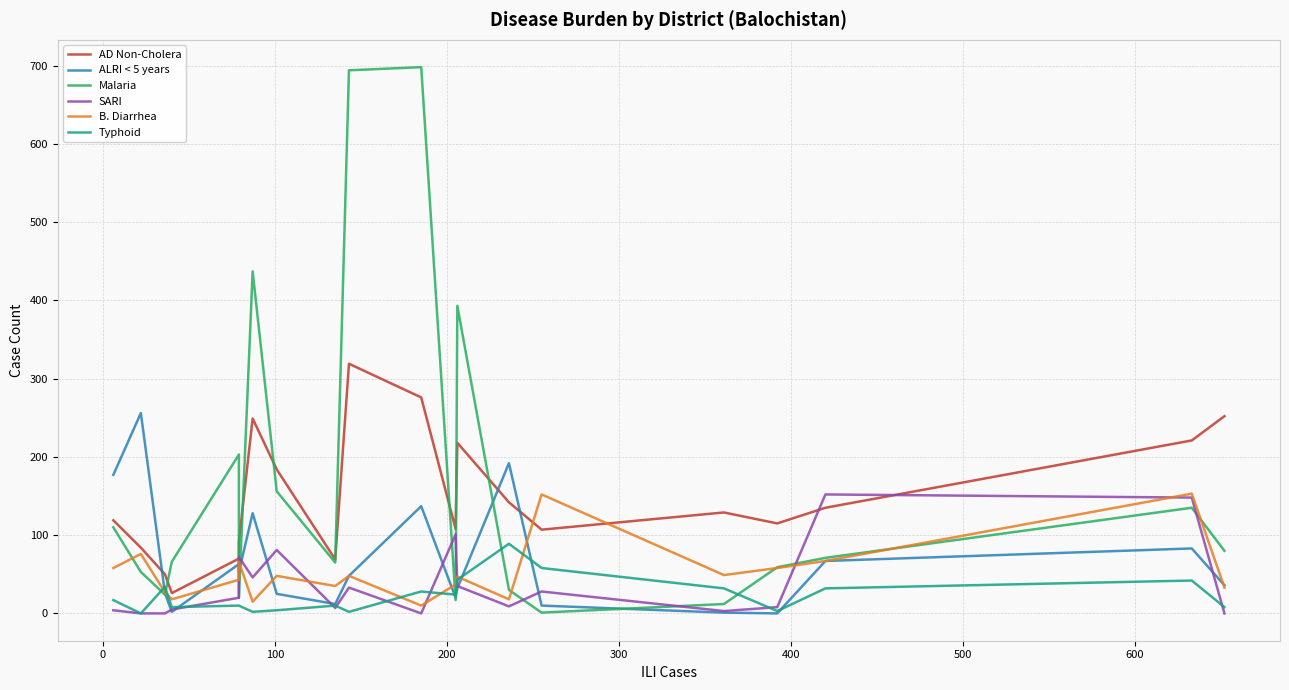

True or false: Malaria has more than 1 interior local peaks.

True